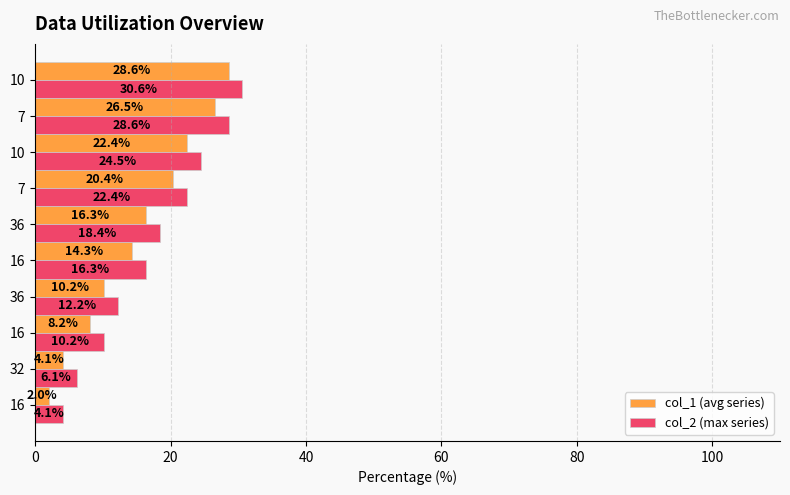

What is the highest value of the col_2 (max series) series?

30.6